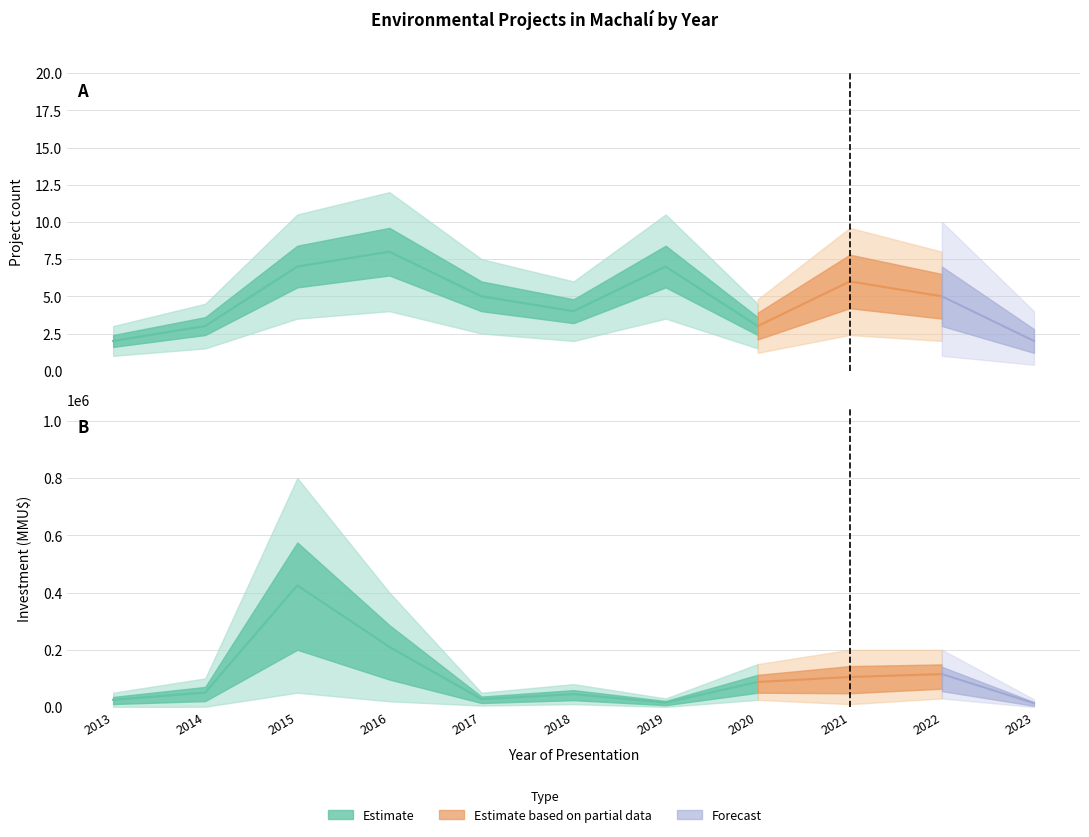

What is the difference between the highest and lowest values at 2018?

79996